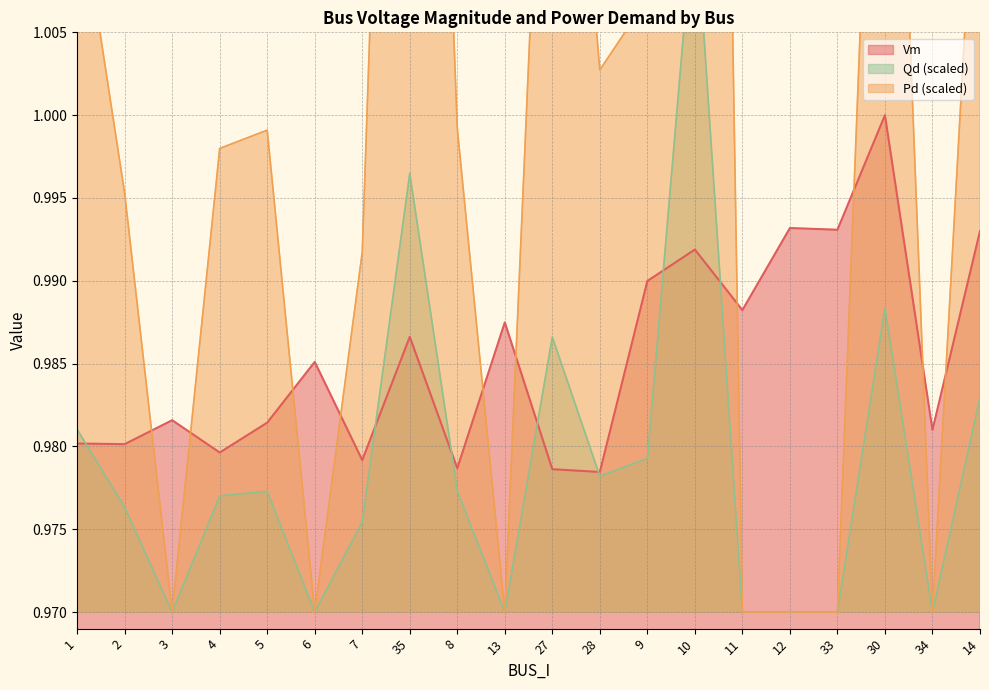

What is the approximate value of Pd at 13?

1.0